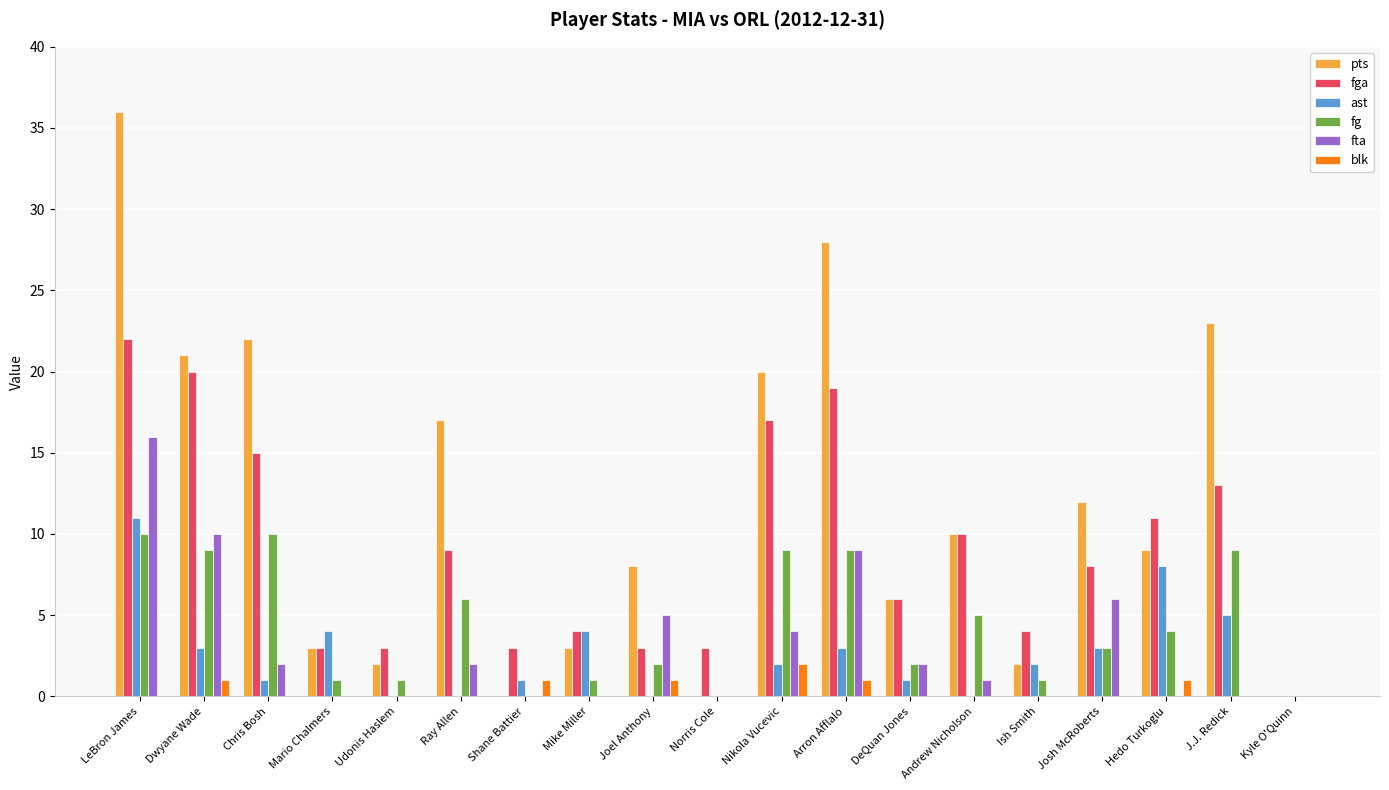

Are the bars grouped side by side (vs. stacked)?

Yes